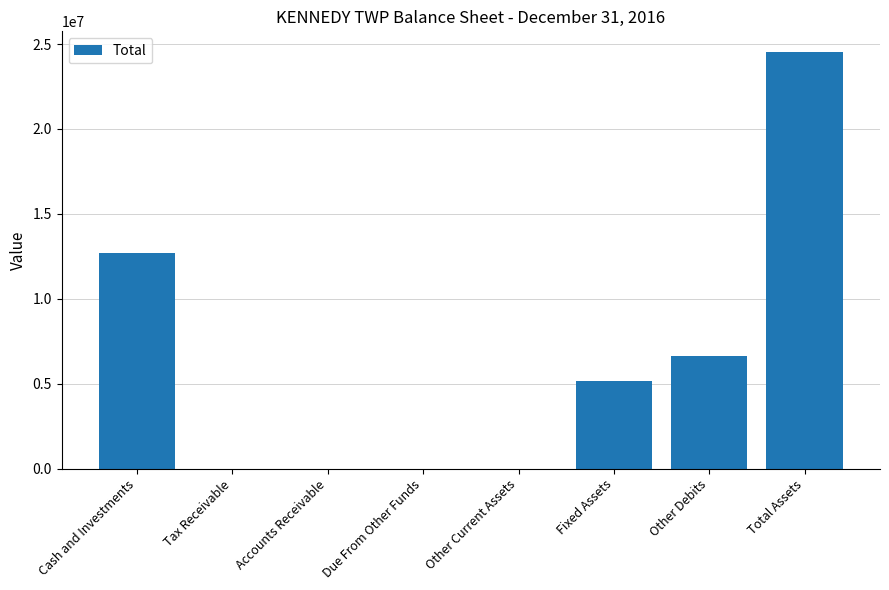

How many series are shown in this chart?

1